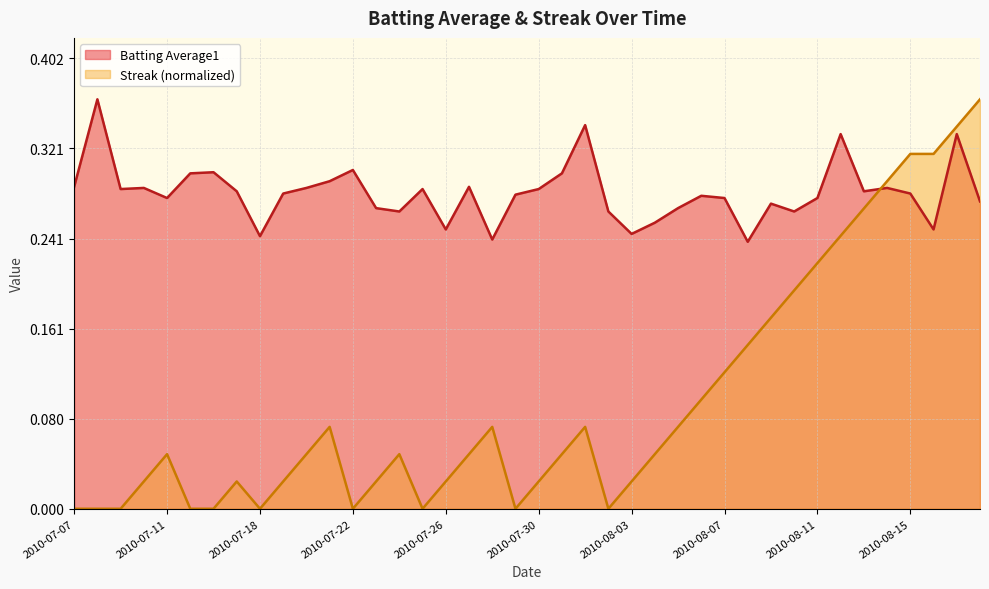

Does the chart display data point markers on the line(s)?

No